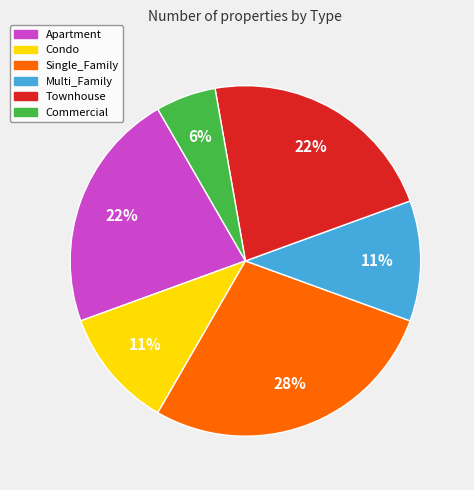

How many slices are in this pie chart?

6